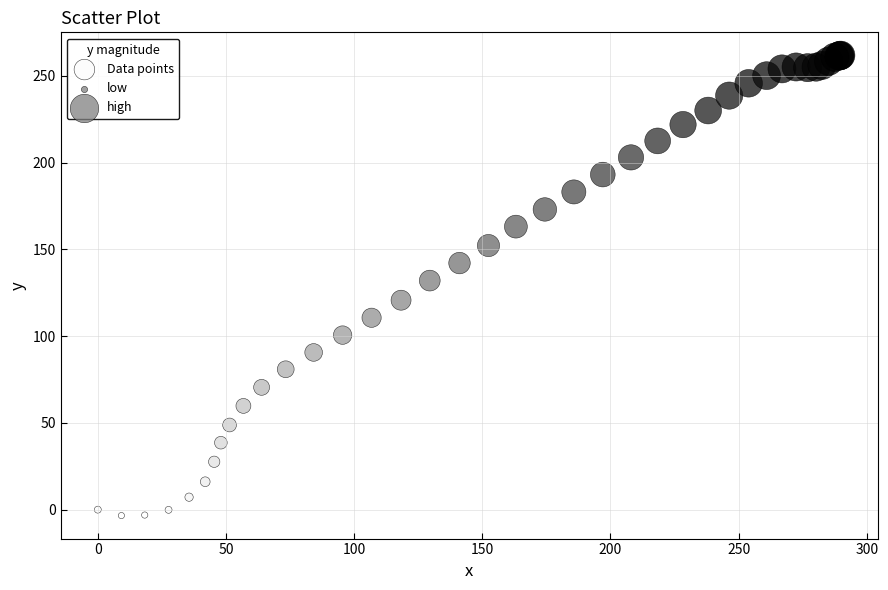

What Y value in the scatter plot is closest to 129?

132.0